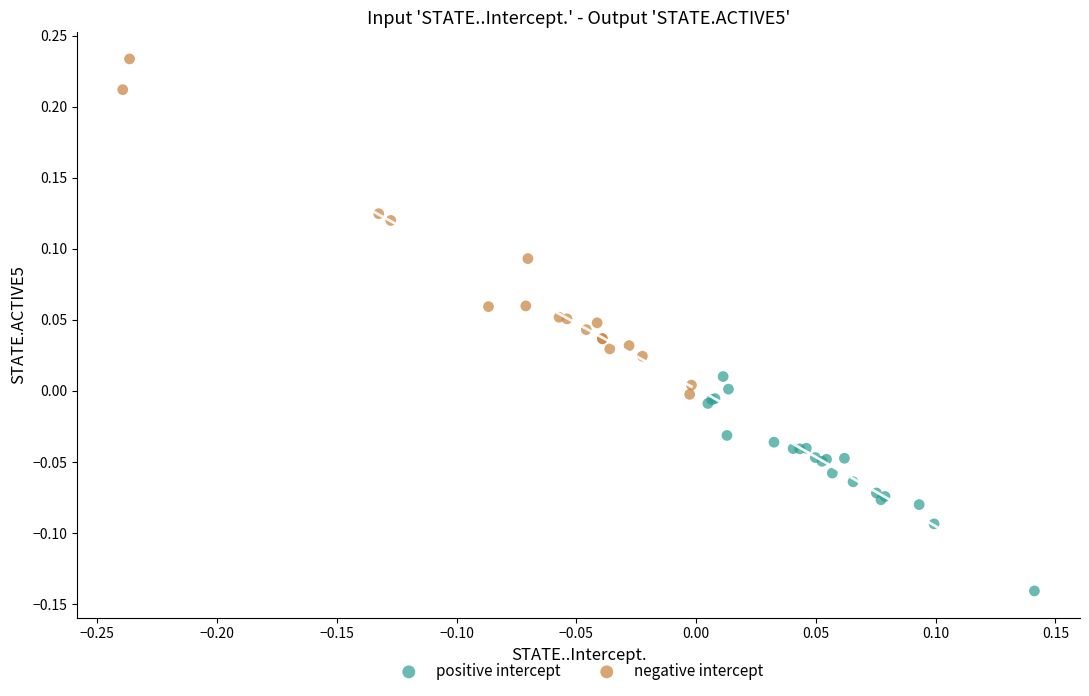

Which series contains the highest Y value?

negative intercept